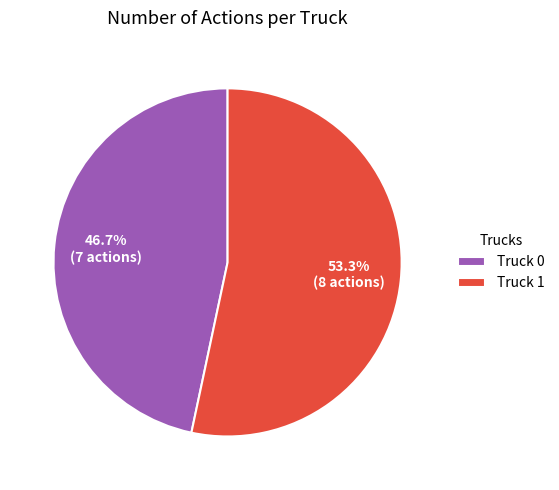

Does Truck 0 account for over 50% of the chart?

No